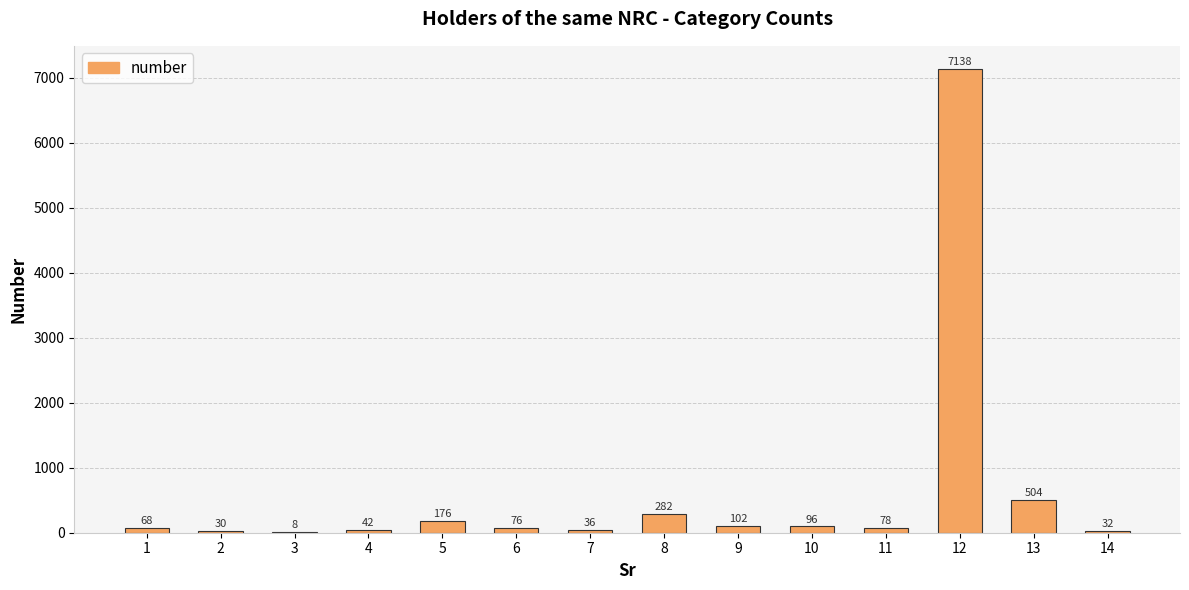

What is the change in value from 3 to 8?

+274